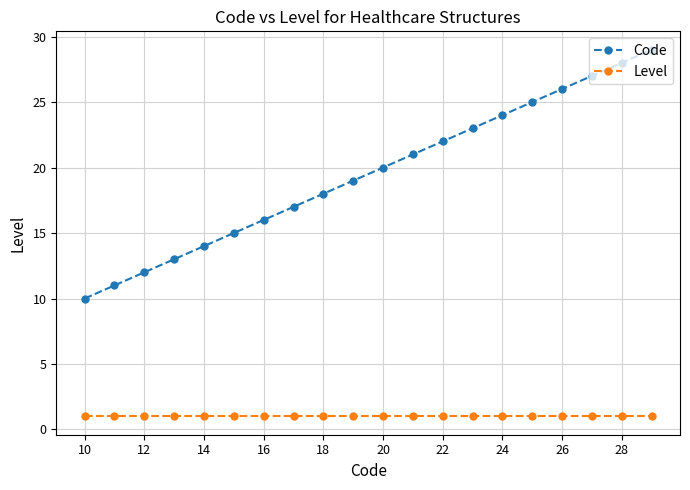

List the series in order of their overall mean, lowest first.

Level, Code